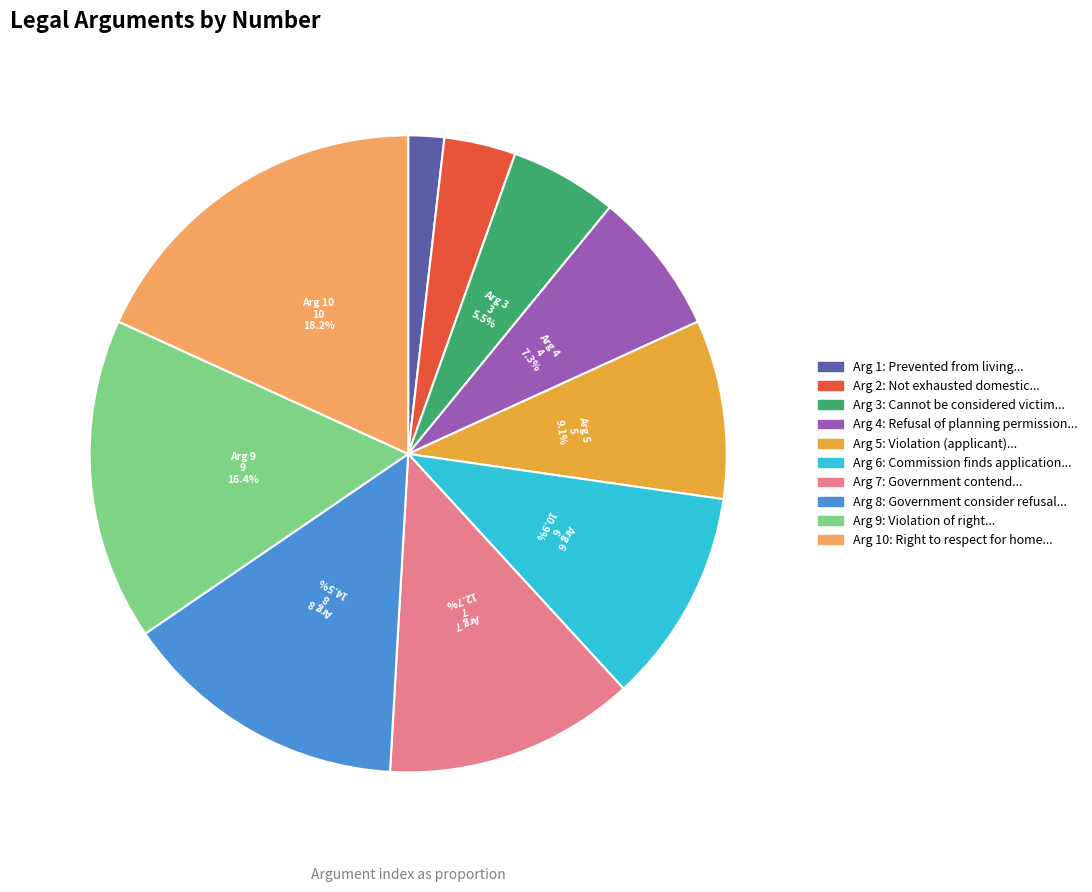

How many slices are in this pie chart?

10